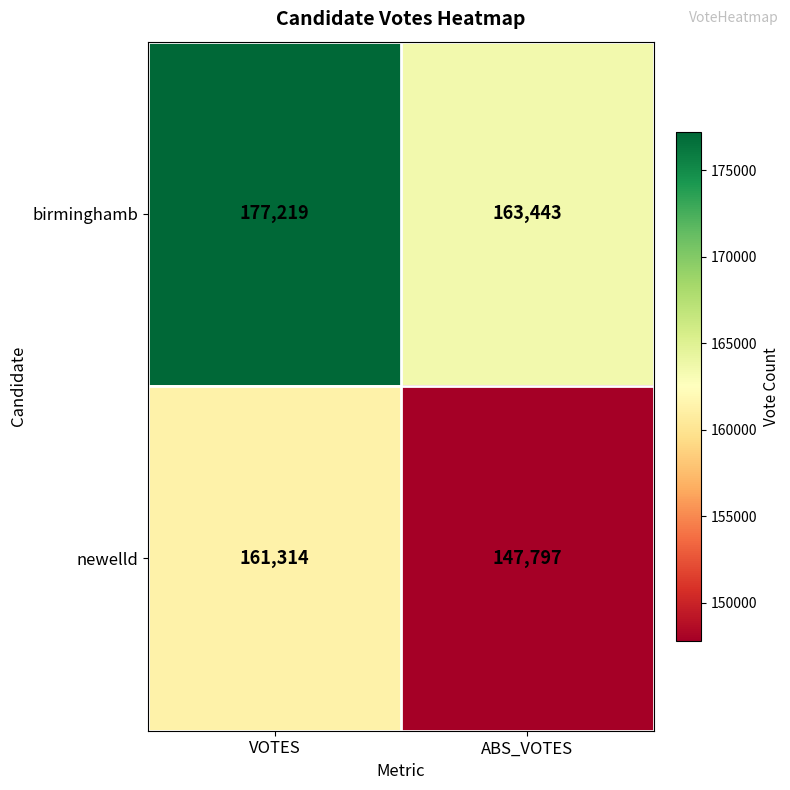

What is the difference between the maximum and minimum values in the newelld series?

13517